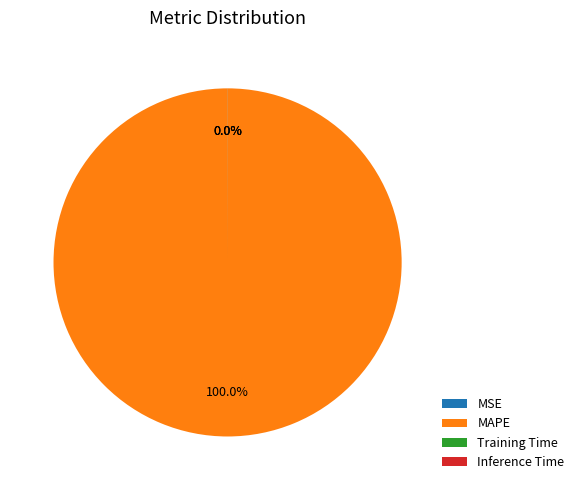

What is the largest slice in the pie chart?

MAPE